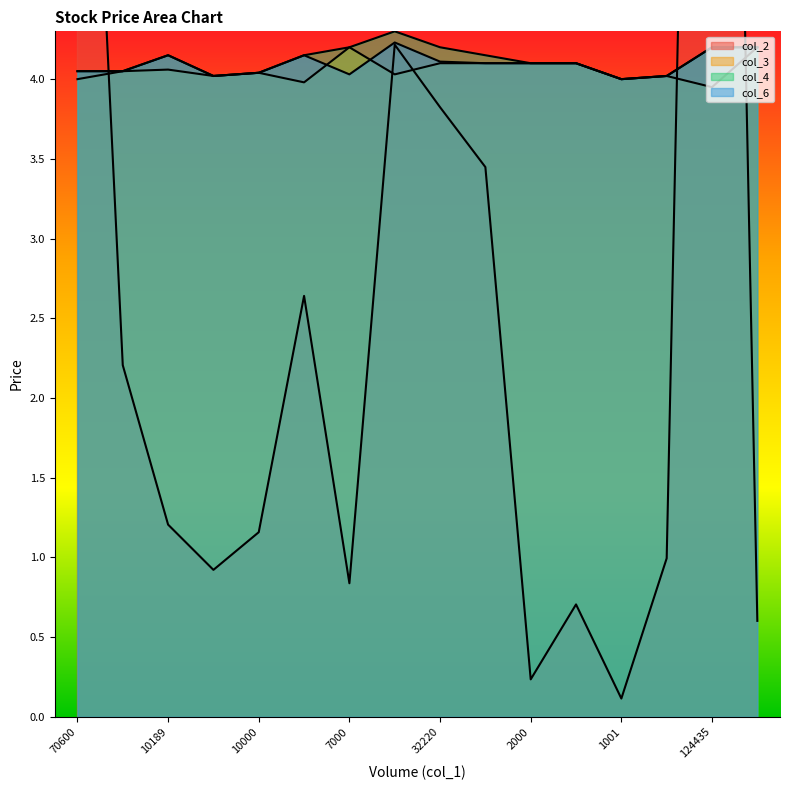

List the labels in order of col_4_line value, largest first.

124435, 1001, 8, 14, 15, 10000, 2000, 9, 10, 11, 70600, 10189, 32220, 7000, 13, 12